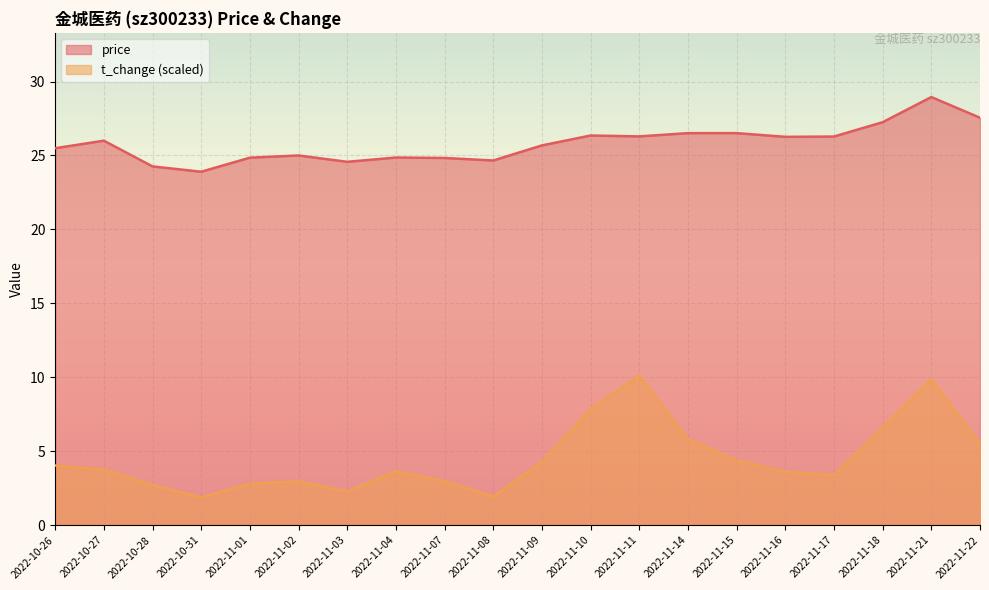

What is the sum of the t_change values at 2022-10-28 and 2022-11-08?

4.6